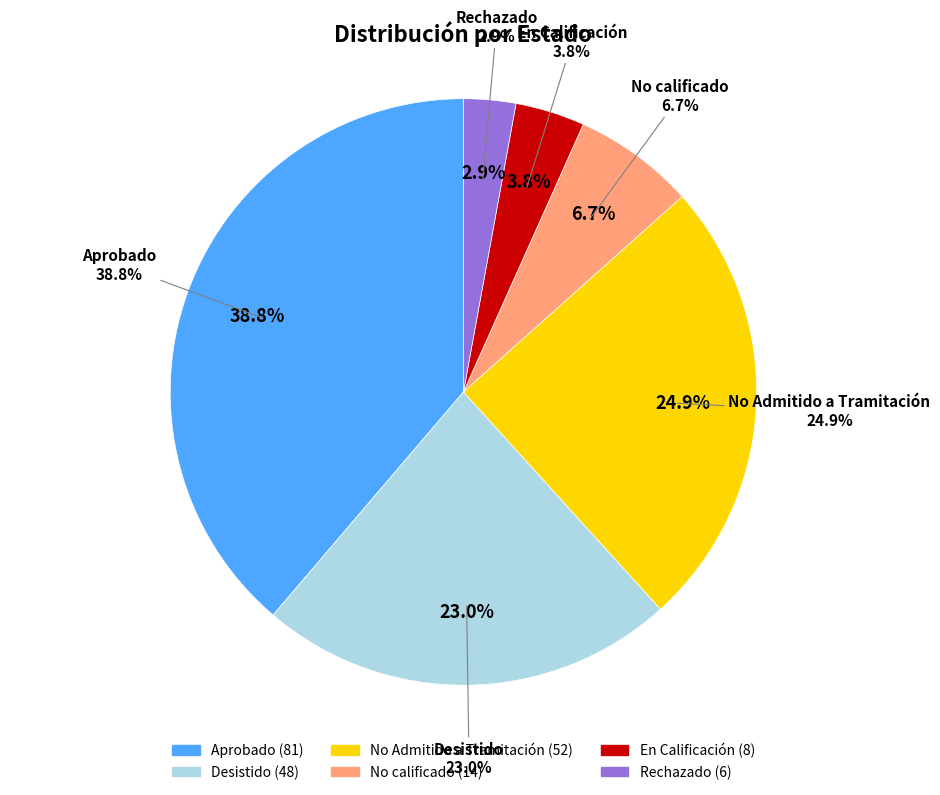

Which slice is the smallest?

Rechazado